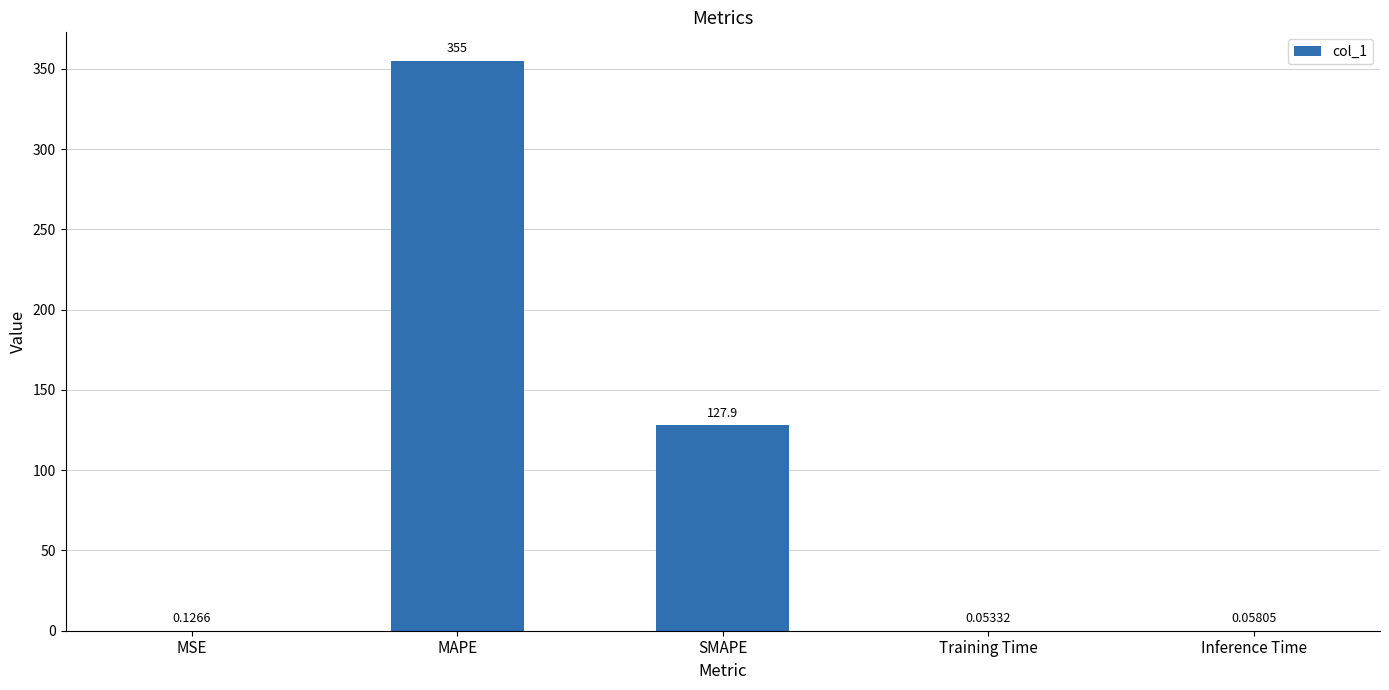

What is the maximum value shown in the chart?

355.0